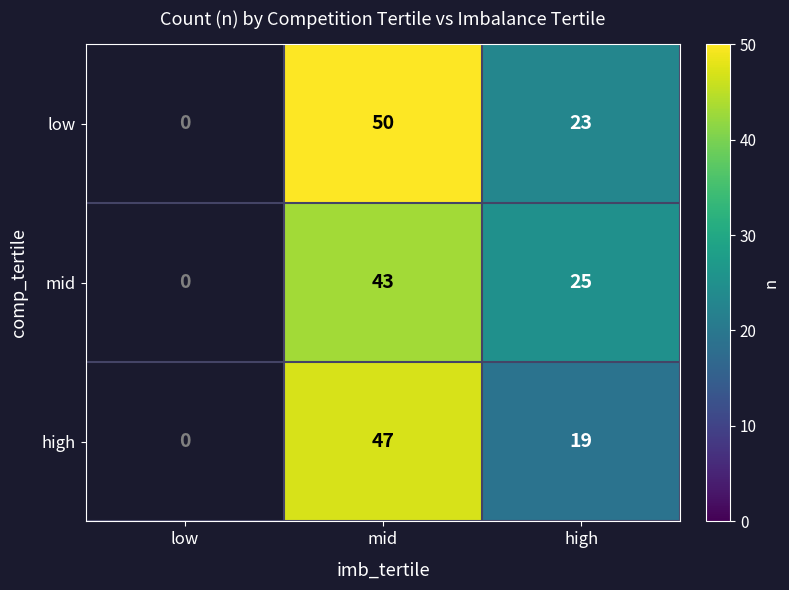

What is the difference between the highest and lowest values at mid?

7